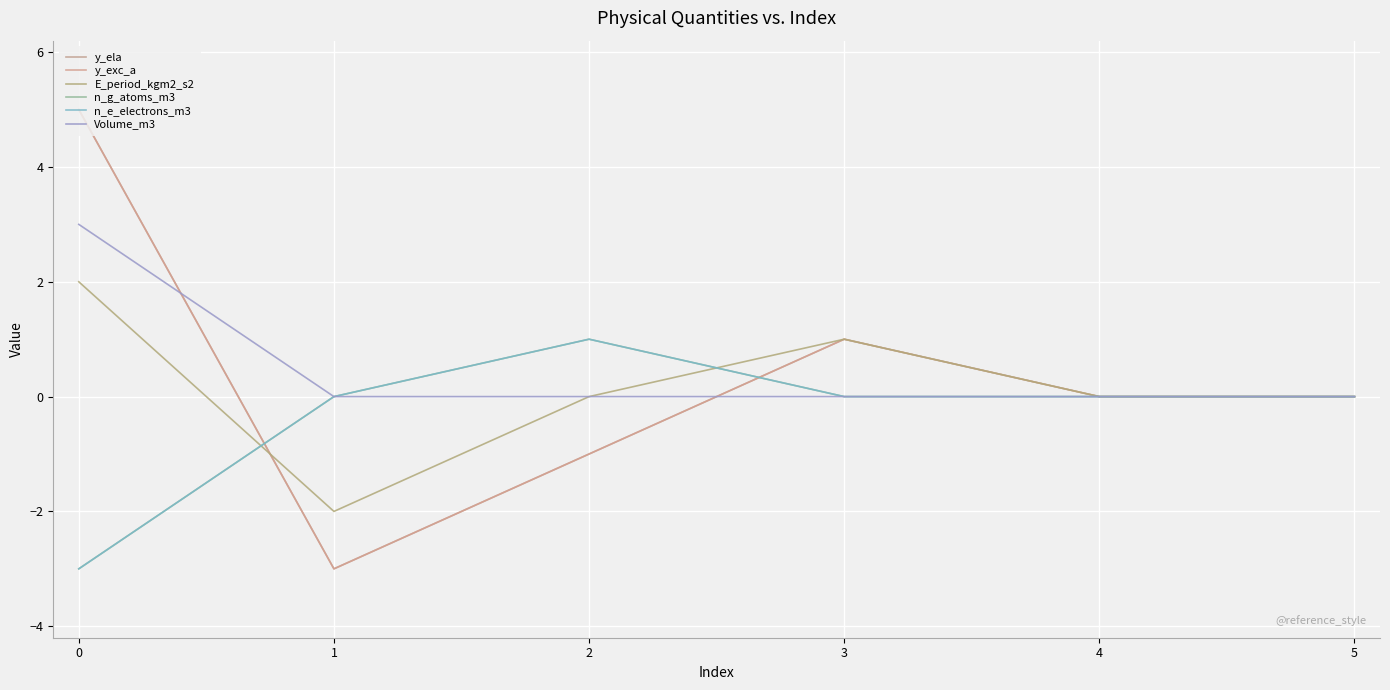

Is this an area chart (filled region under the line)?

No